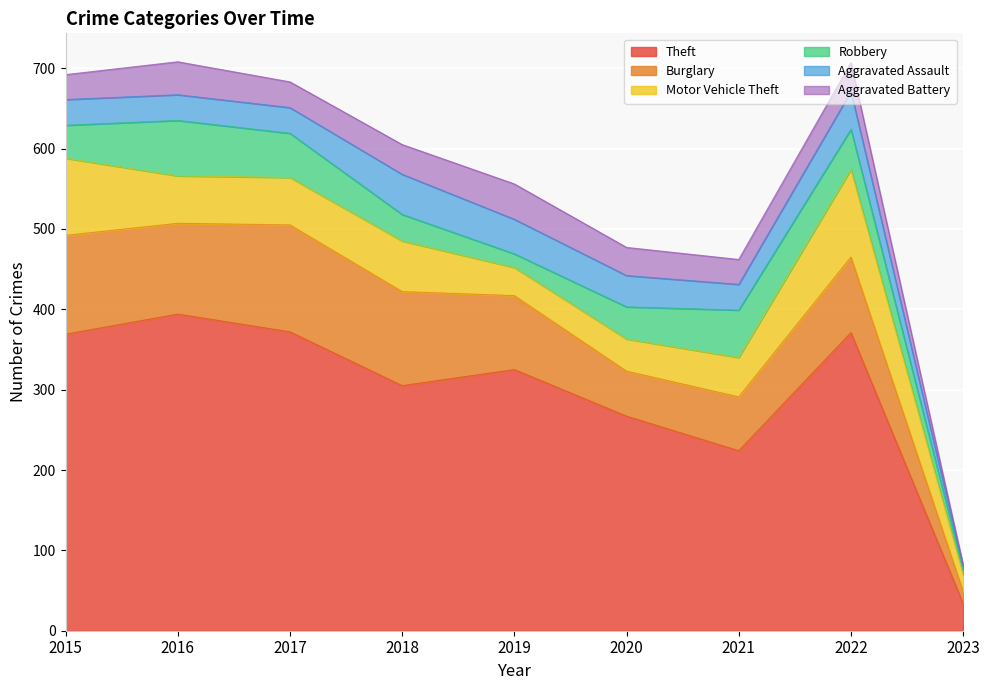

How many data points in Aggravated Assault are less than 32?

1